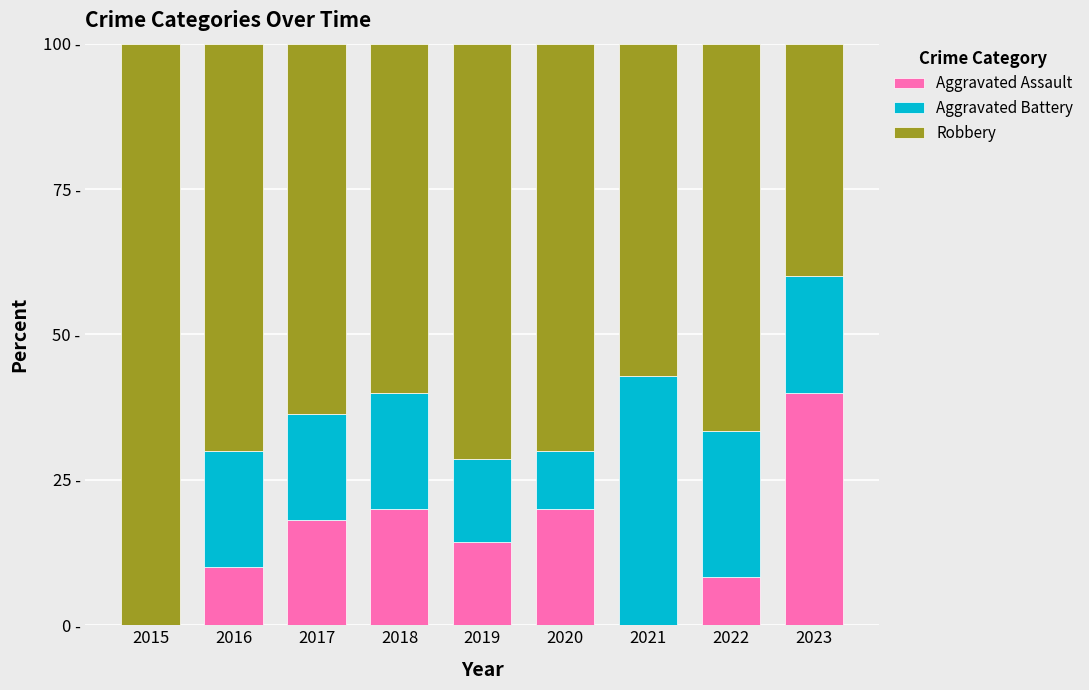

Is it true that Robbery equals 27.0 at 2019?

False